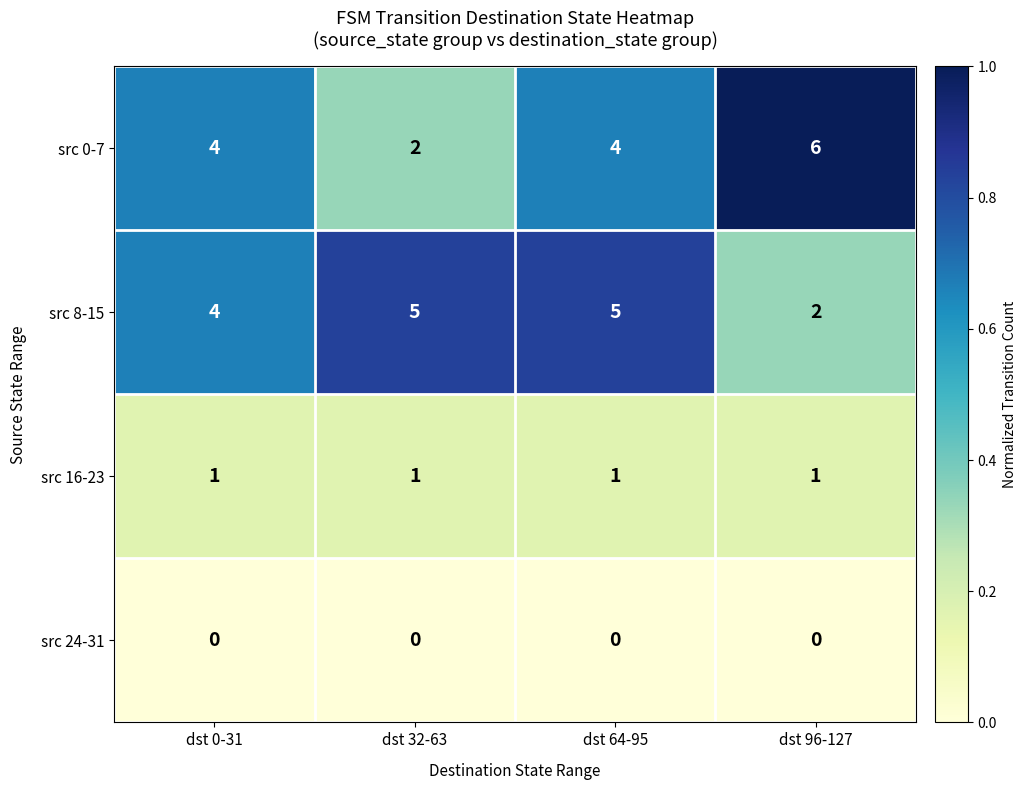

How many series are shown in this chart?

4